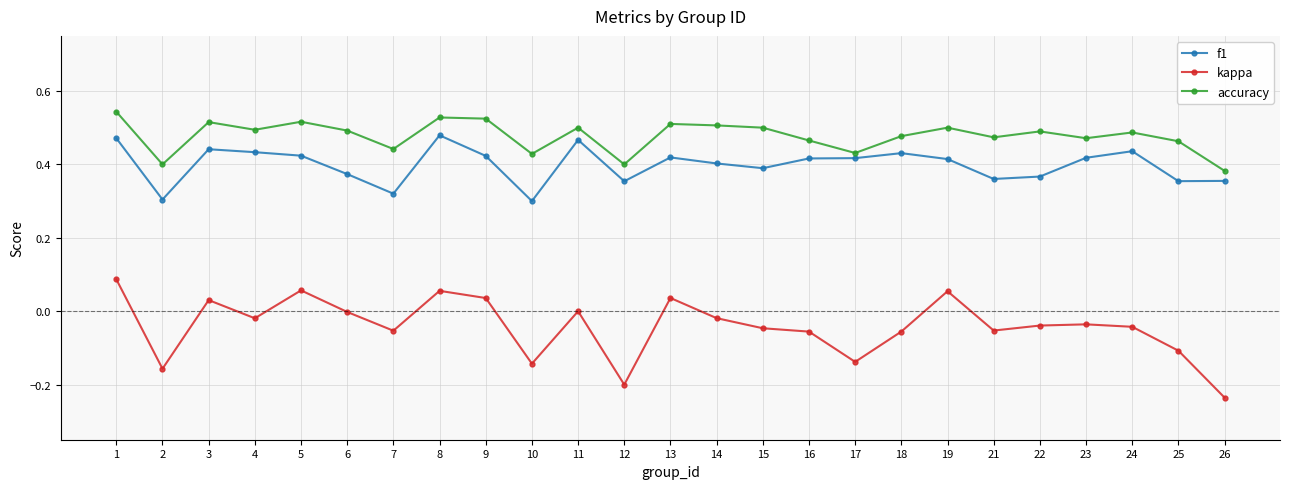

At which category does kappa reach its first local valley?

2